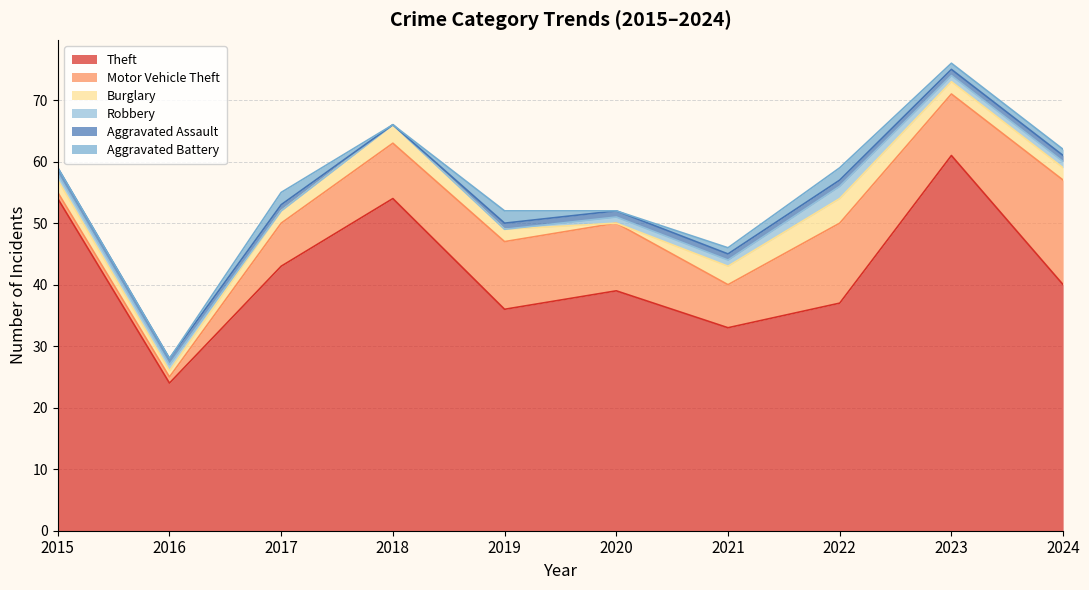

The Burglary series shows 6 at 2022. True or false?

False